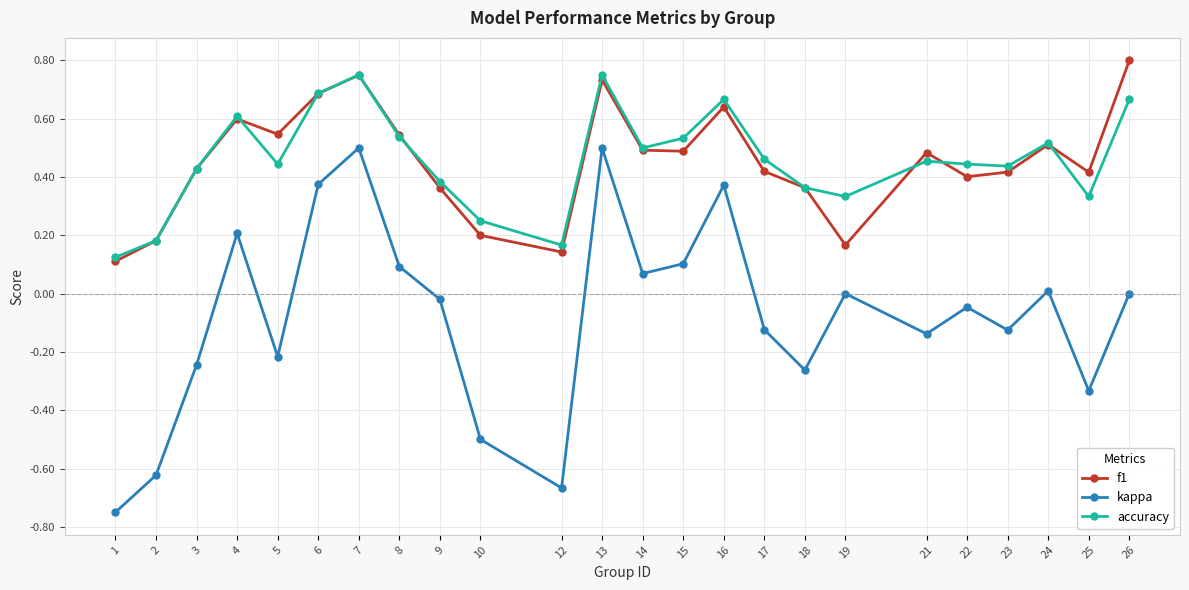

Which category has the lowest value in the kappa series?

1